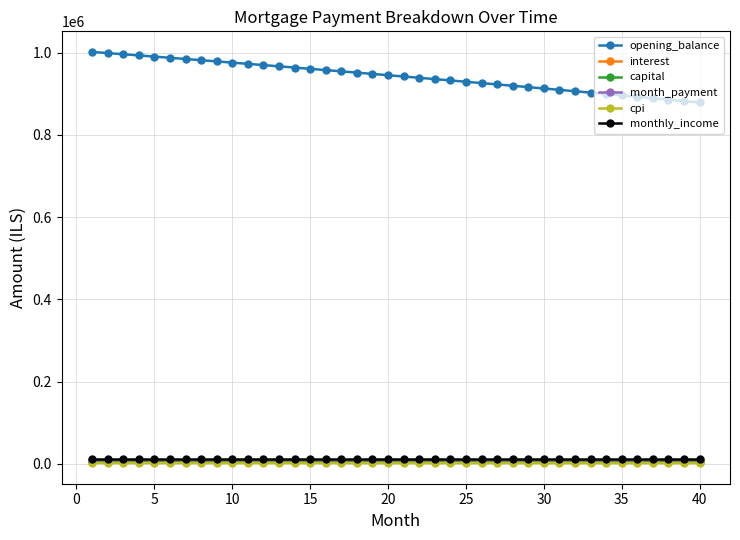

True or false: opening_balance and cpi cross at least once.

False